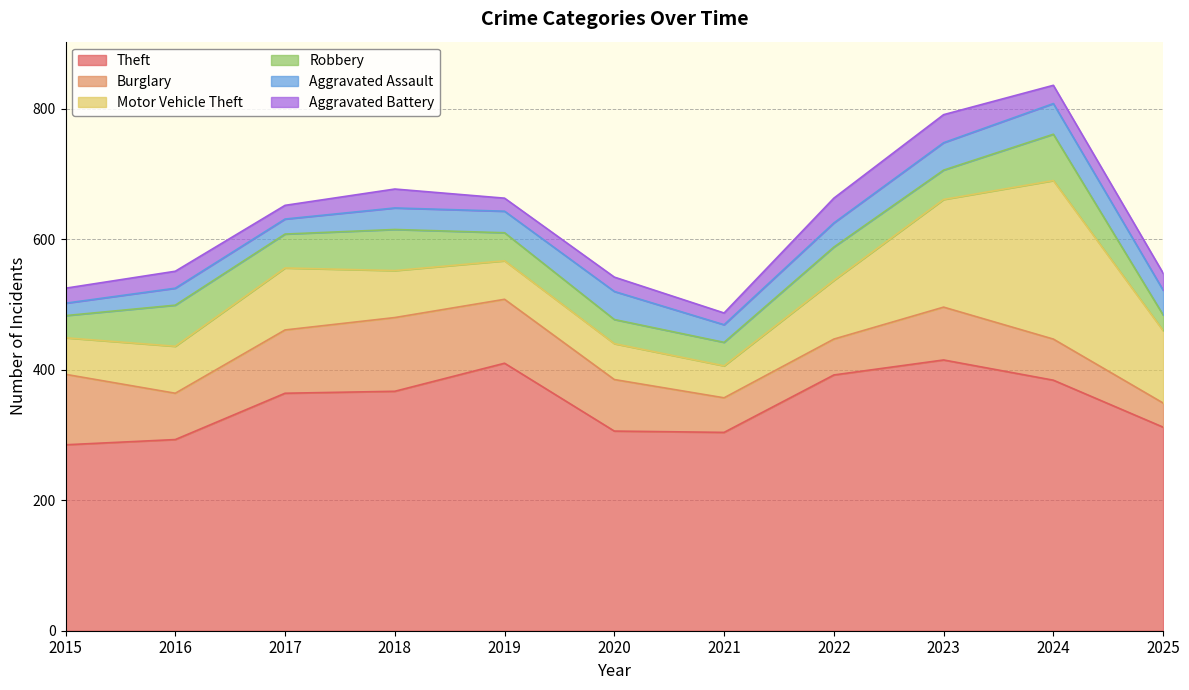

The value of Theft at 2024 is 632. True or false?

False